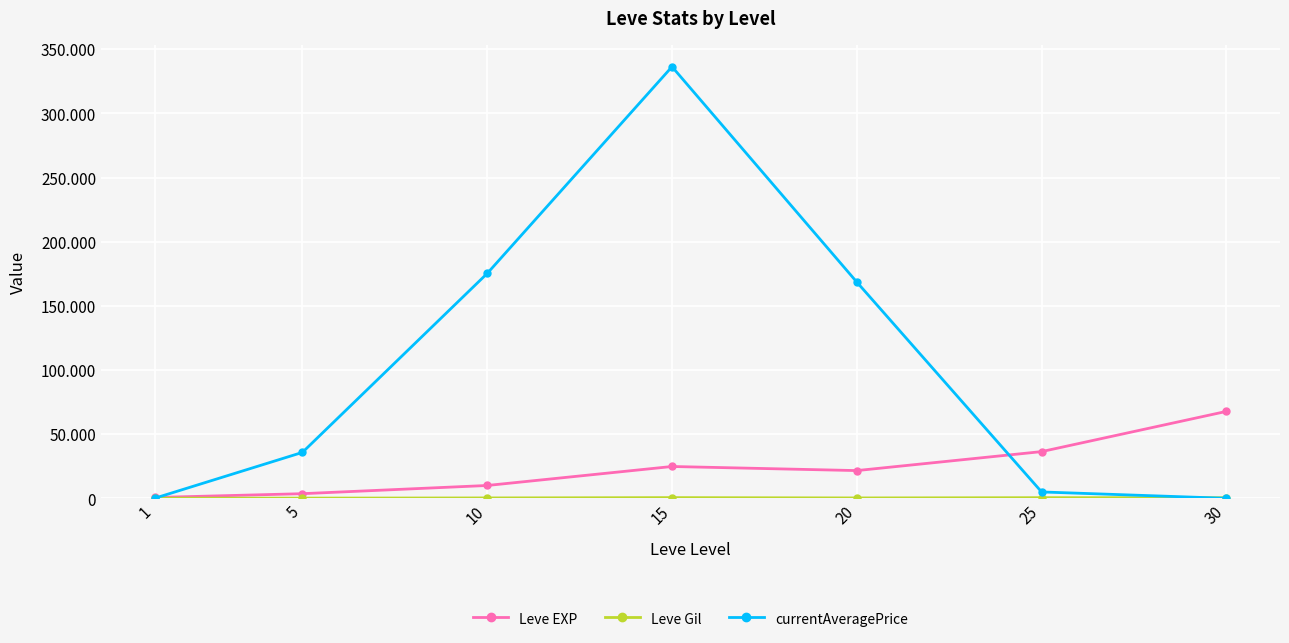

List the series in order of their peak value, lowest first.

Leve Gil, Leve EXP, currentAveragePrice